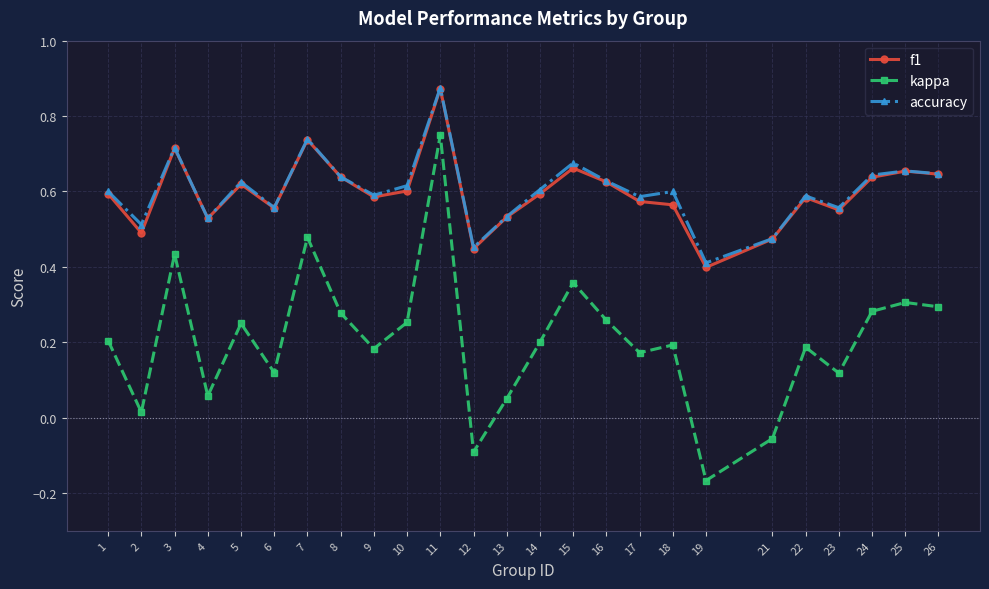

At which label is f1 closest to 0?

19